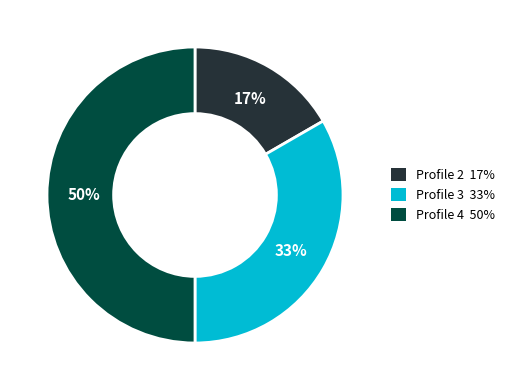

To the nearest percent, what is the difference between the largest and smallest slice percentages?

33%